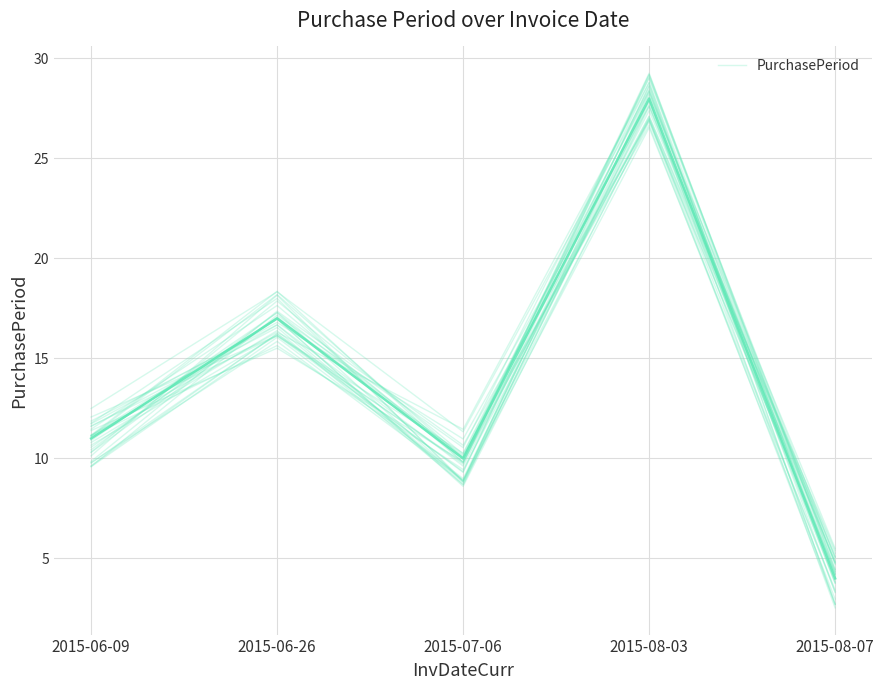

Where is the data nearest to the value 16?

2015-06-26